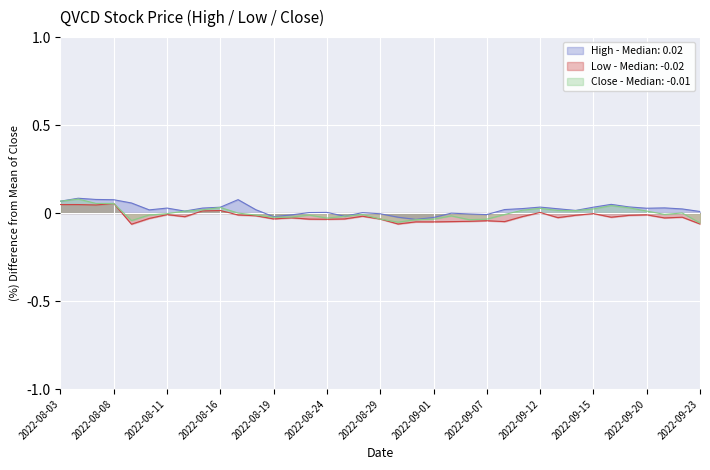

List the series in order of their peak value, highest first.

High, Close, Low